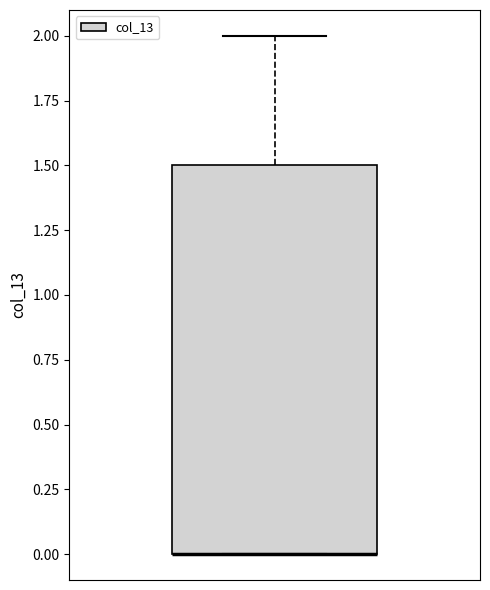

Read this box plot against the y-axis: the position of the median line, the range covered by the box, and the ends of both whiskers. The values are not printed on the chart, so give them approximately, as read against the axis.

median 0.0 (drawn on the box's lower edge), box 0.0 to 1.5, whiskers 0.0 to 2.0